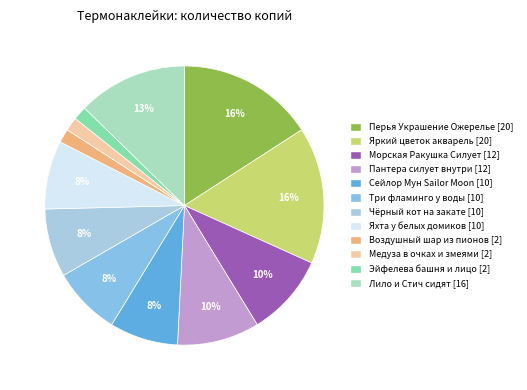

The Яркий цветок акварель slice represents 5% of the pie. True or false?

False